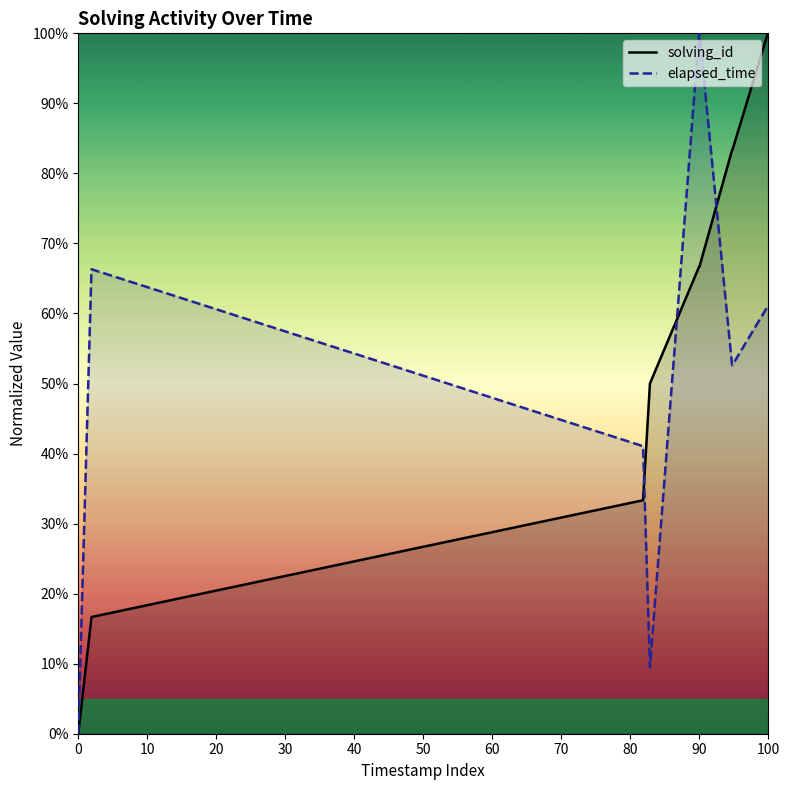

Which series has the largest total across all categories?

solving_id